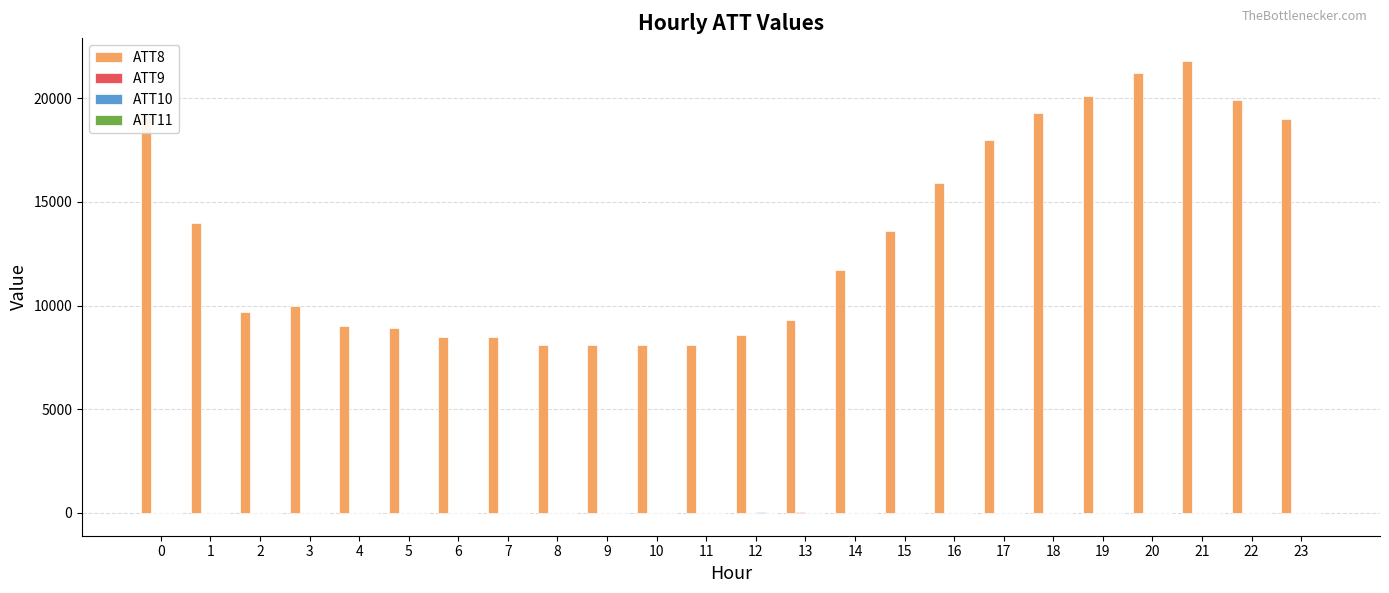

What is the greatest value displayed?

21800.0